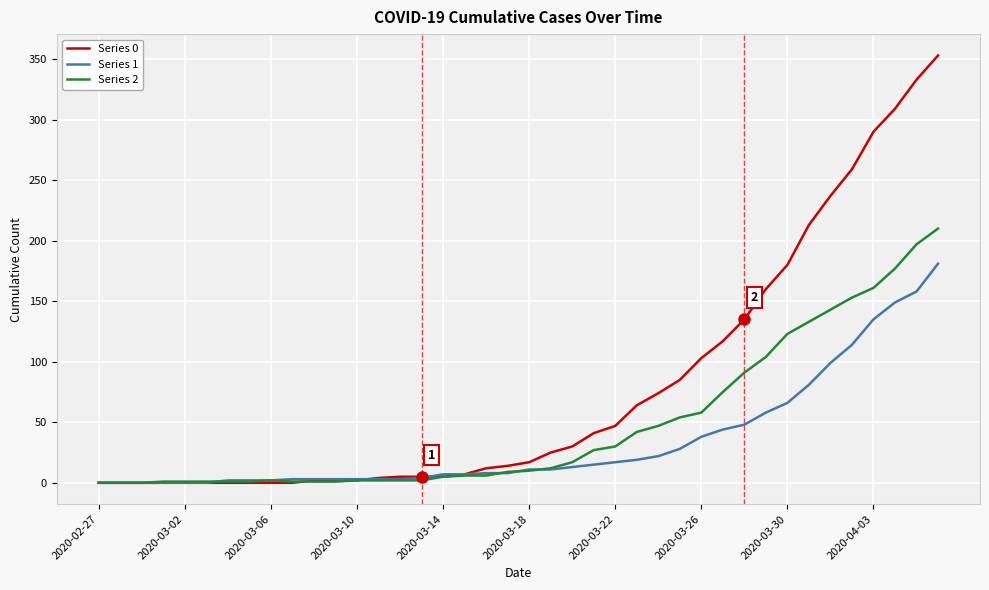

Rank the series by their maximum value, from highest to lowest.

Series 0, Series 2, Series 1